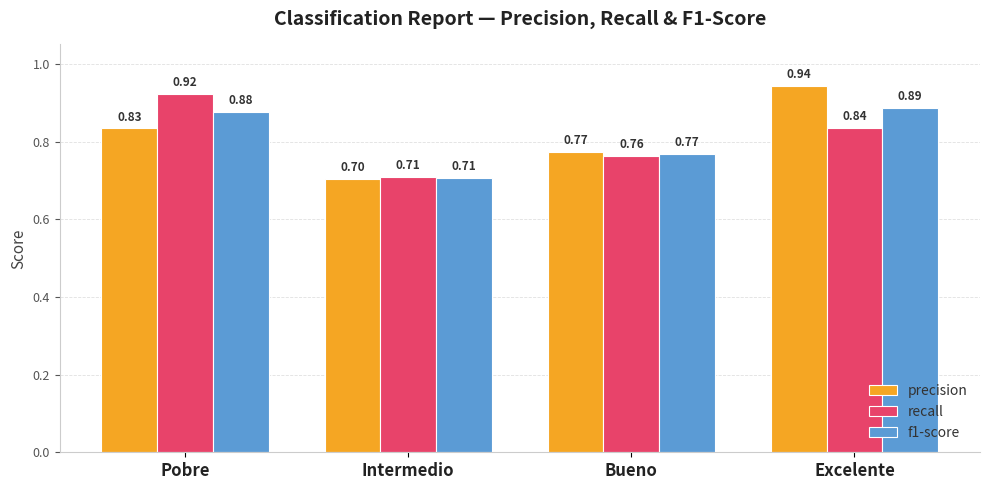

What is the total value across all series at Excelente?

2.7